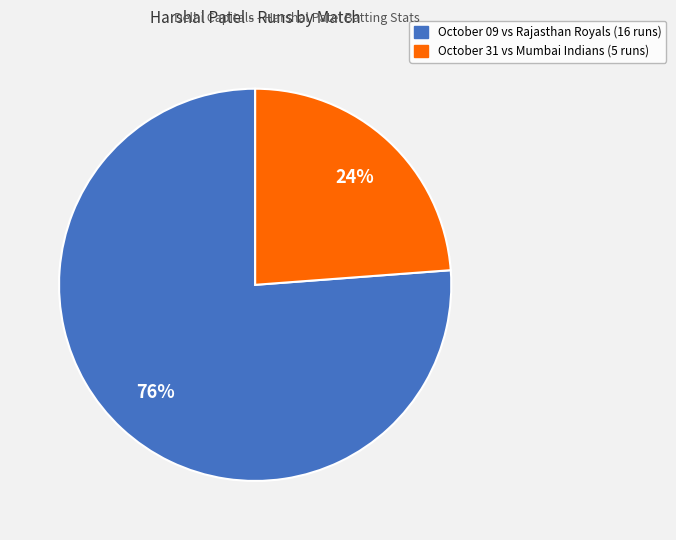

To the nearest percent, what is the average slice percentage?

50%